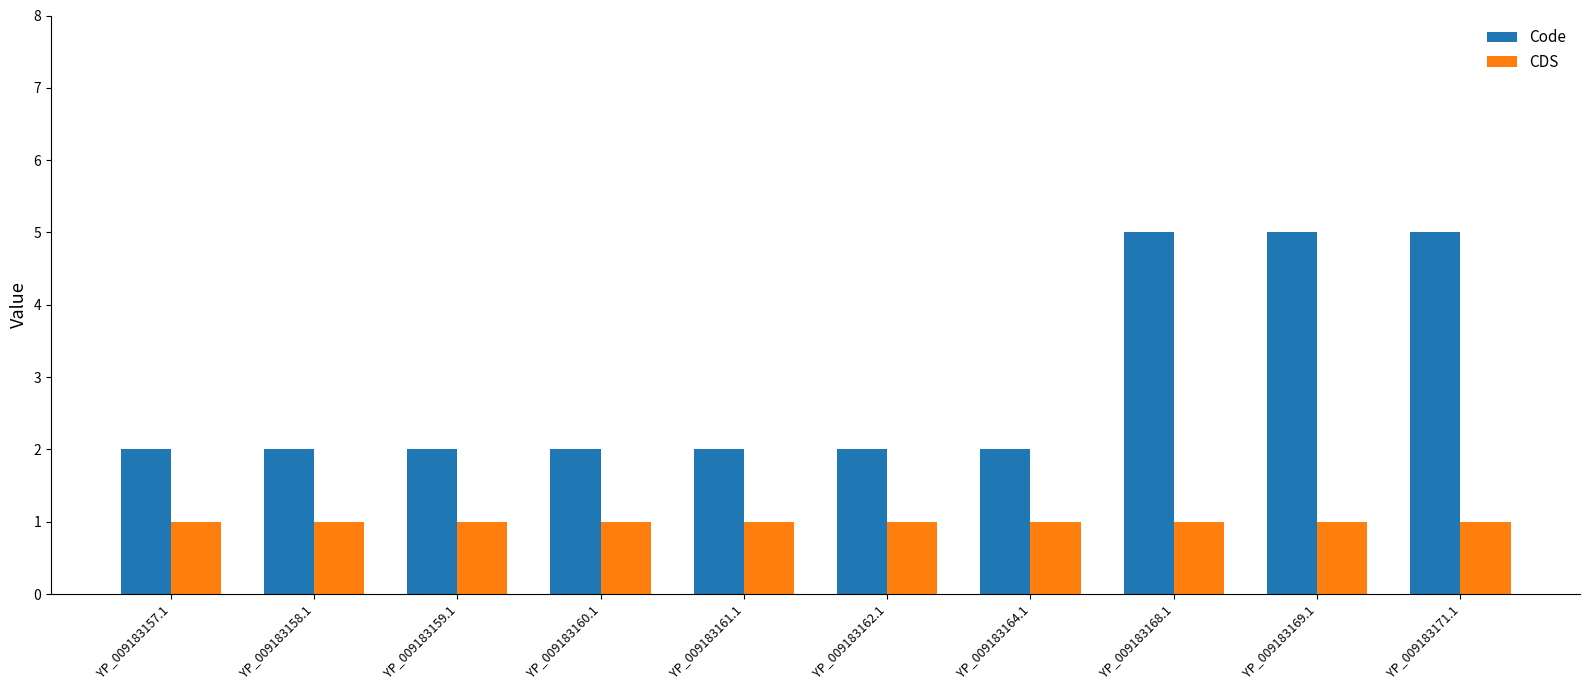

Does the chart contain stacked bars?

No